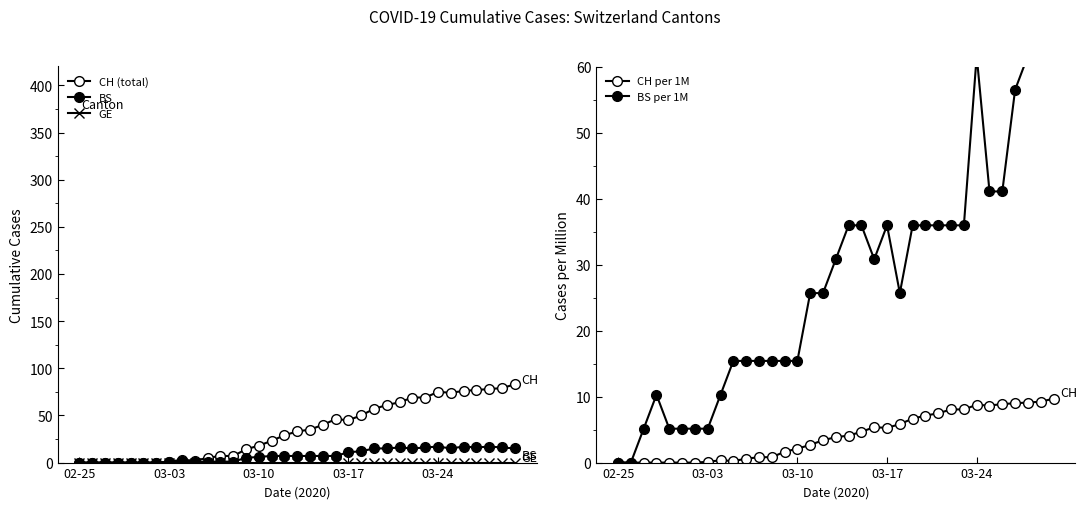

What is the difference between the CH per 1M values at 15 and 18?

1.4